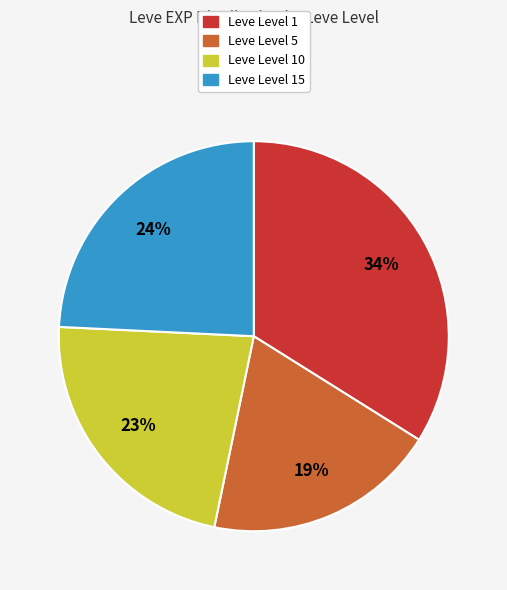

Does any single category account for the majority?

No